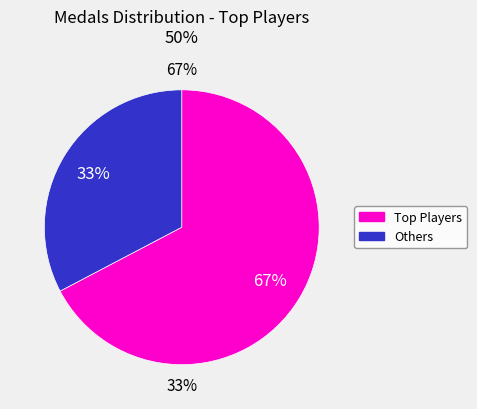

True or false: JJsrl accounts for 0% of the total.

True